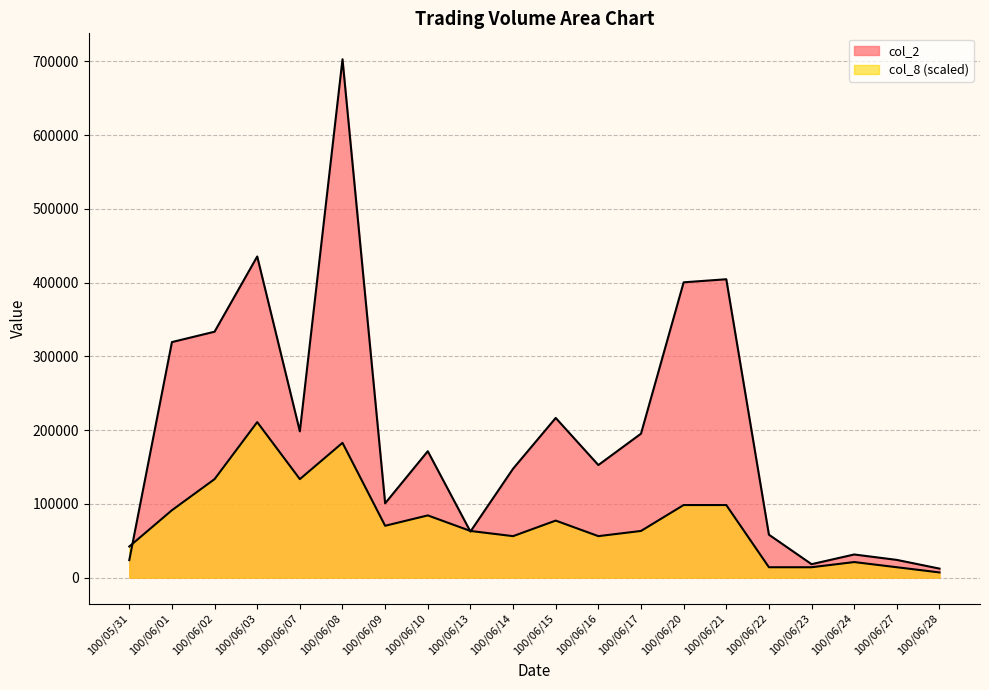

Reading right to left, list all the values displayed in this chart.

col_2: 12200.0	24000.0	31360.0	18200.0	58200.0	404550.0	400380.0	195160.0	152630.0	216500.0	147660.0	62450.0	171360.0	100730.0	702850.0	198290.0	435410.0	333430.0	319360.0	23720.0
col_8: 7028.5	14057.0	21085.5	14057.0	14057.0	98399.0	98399.0	63256.5	56228.0	77313.5	56228.0	63256.5	84342.0	70285.0	182741.0	133541.5	210855.0	133541.5	91370.5	42171.0